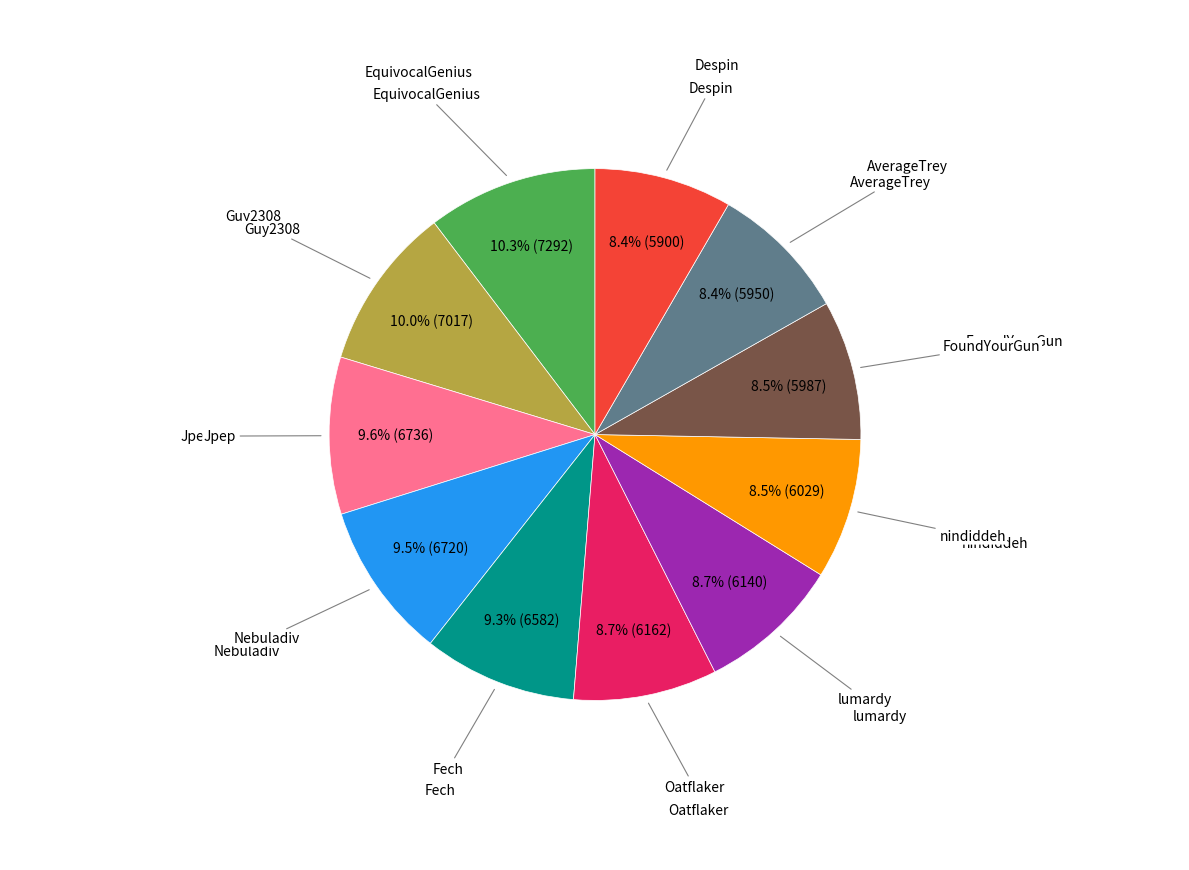

Does any single category account for the majority?

No